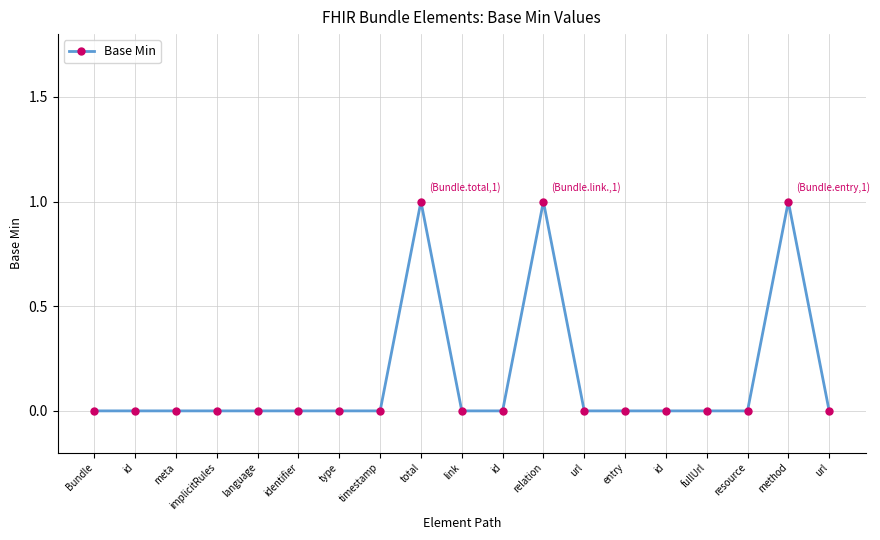

True or false: there are more than 2 points higher than both neighbors.

True